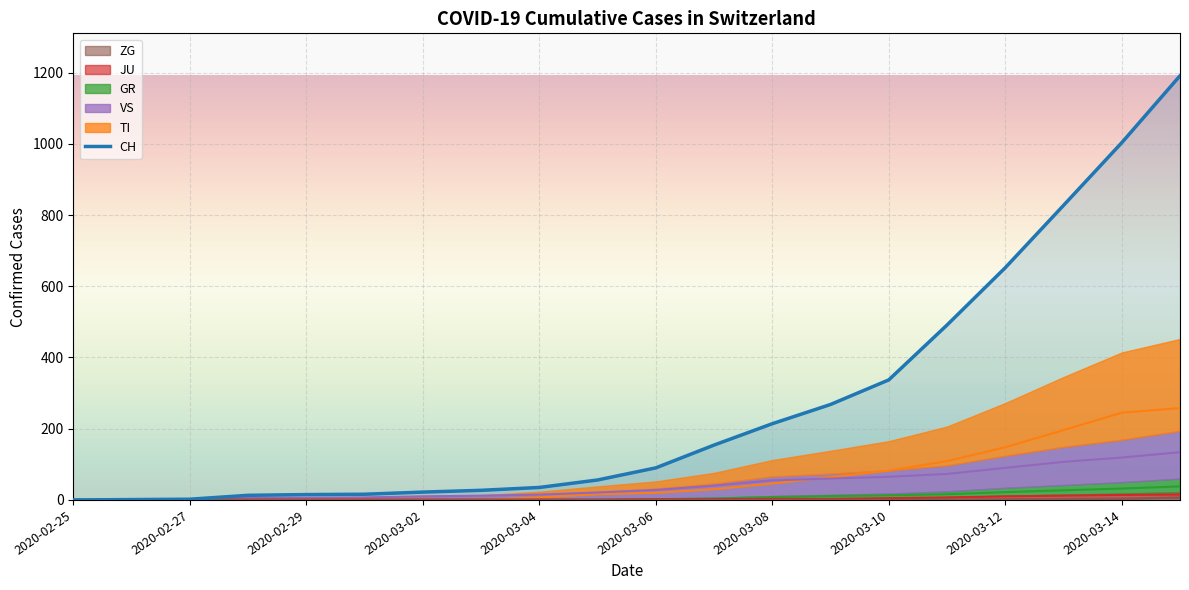

What is the change in value from 2020-03-02 to 18?

+990